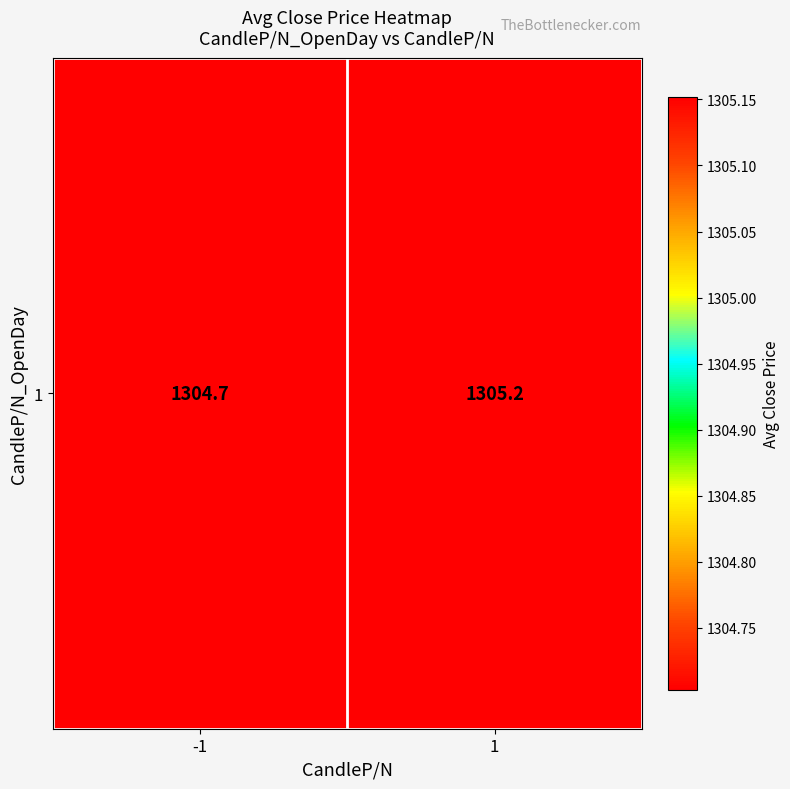

Is it true that the value at -1 is 1304.7?

True